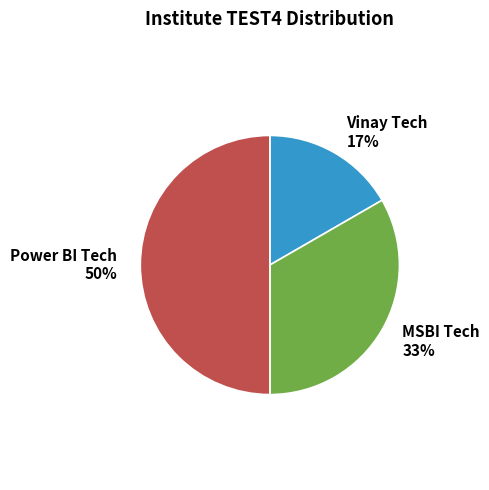

Rank the categories by value from lowest to highest.

Vinay Tech, MSBI Tech, Power BI Tech